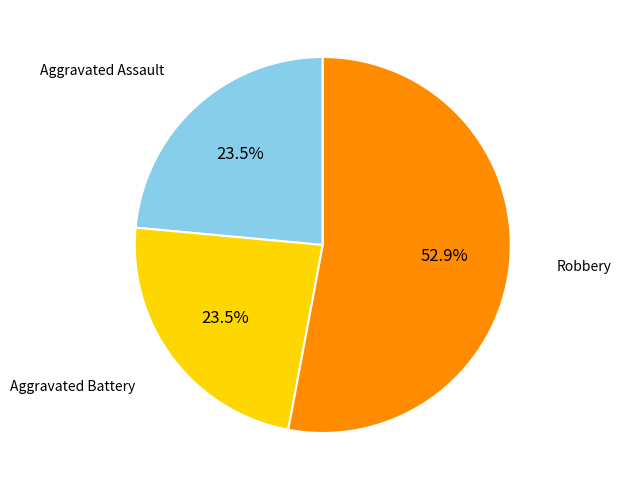

Does any single category account for the majority?

Yes